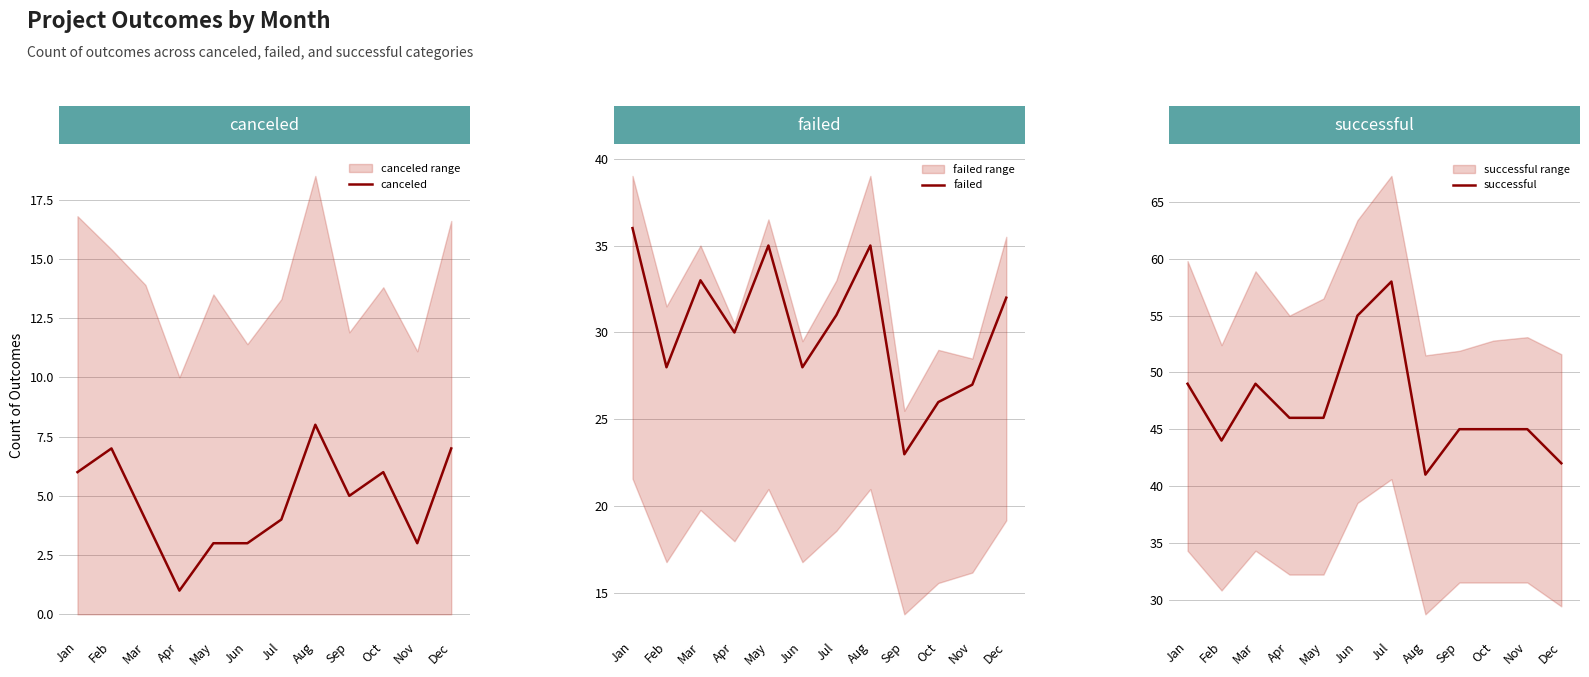

Rank the series at Feb from lowest to highest value.

canceled, failed, successful